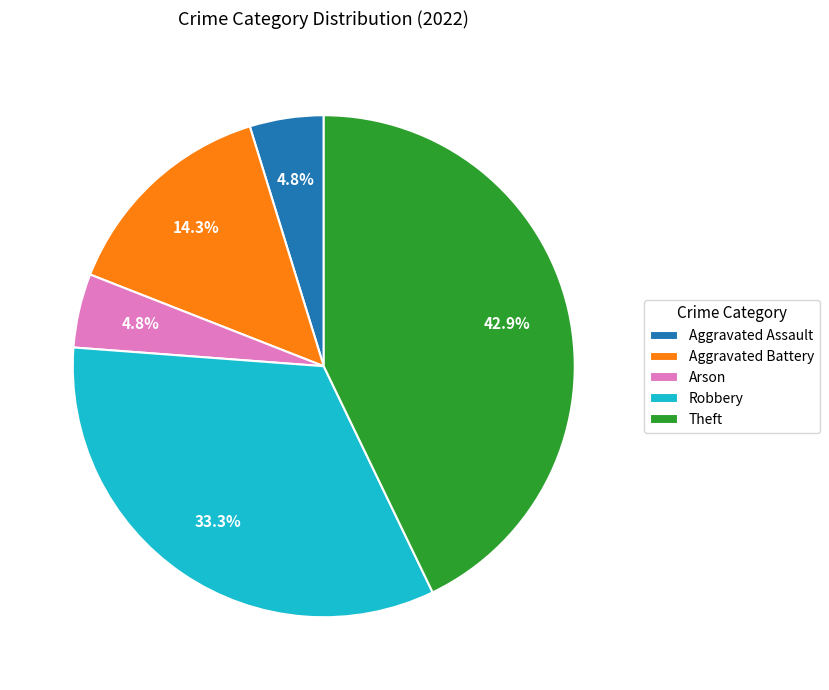

Which has a higher value, Theft or Robbery?

Theft